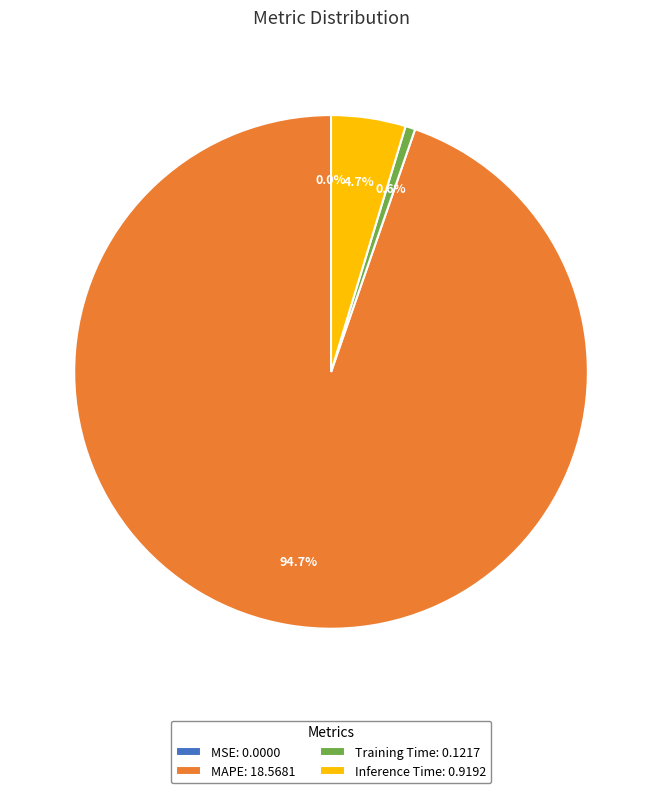

What portion of the pie excludes Inference Time?

95.3%